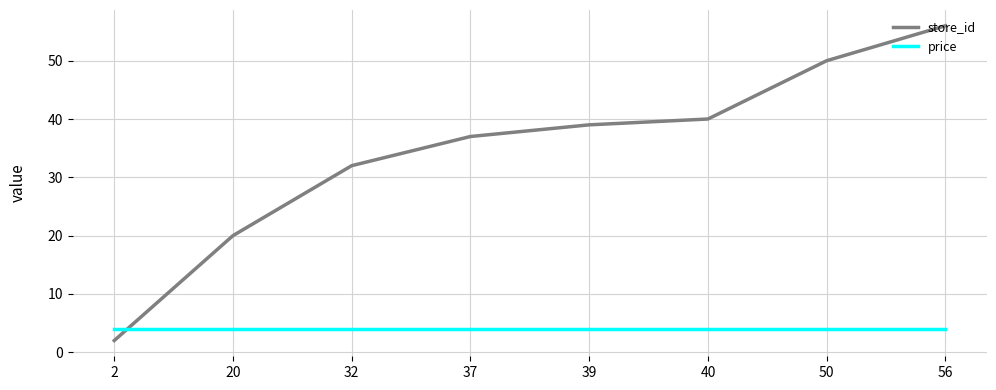

Which series has the largest range (max minus min)?

store_id